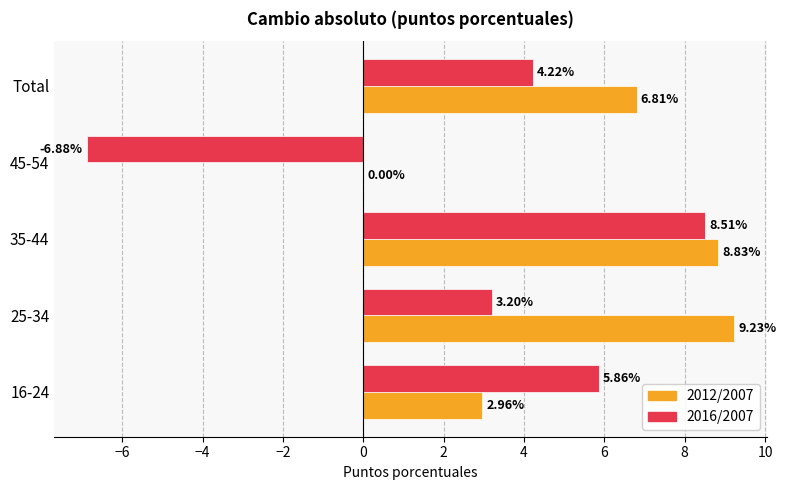

Which series has the widest spread of values?

2016/2007